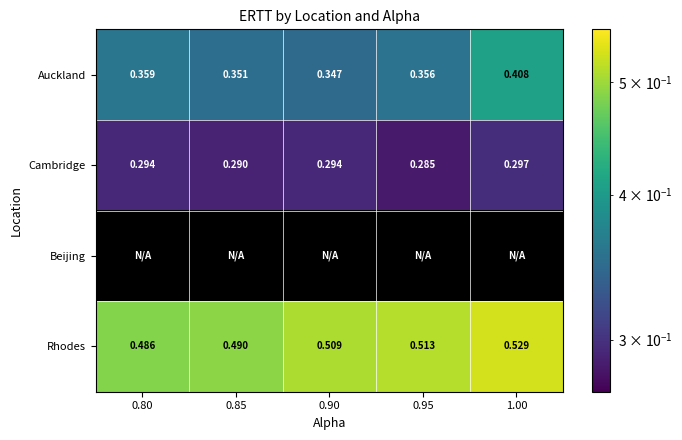

At how many categories does at least one series exceed 0?

5